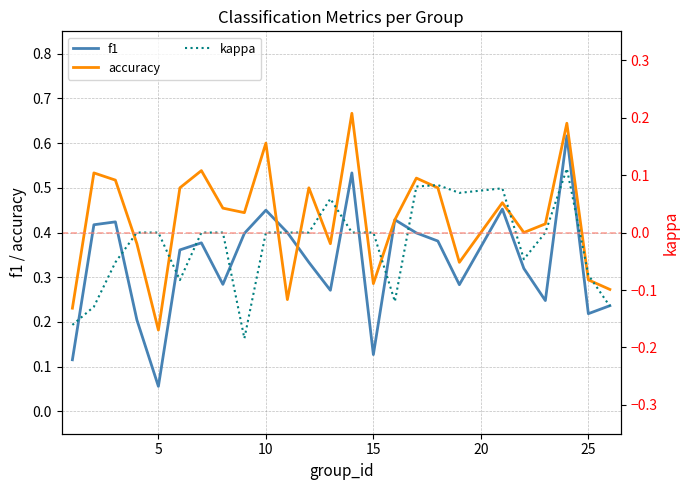

At which label is f1 closest to 0?

5